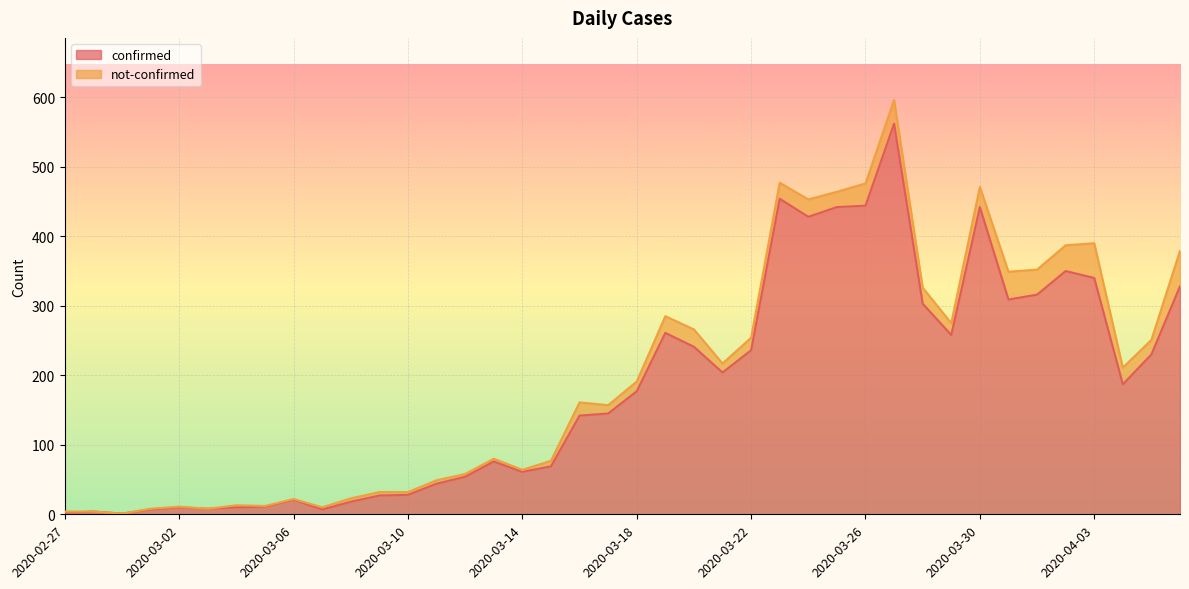

Rank the categories by value from lowest to highest.

2020-02-29, 2020-02-27, 2020-02-28, 2020-03-01, 2020-03-07, 2020-03-03, 2020-03-02, 2020-03-04, 2020-03-05, 2020-03-08, 2020-03-06, 2020-03-09, 2020-03-10, 2020-03-11, 2020-03-12, 2020-03-14, 2020-03-15, 2020-03-13, 2020-03-16, 2020-03-17, 2020-03-18, 2020-04-04, 2020-03-21, 2020-04-05, 2020-03-22, 2020-03-20, 2020-03-29, 2020-03-19, 2020-03-28, 2020-03-31, 2020-04-01, 2020-04-06, 2020-04-03, 2020-04-02, 2020-03-24, 2020-03-25, 2020-03-30, 2020-03-26, 2020-03-23, 2020-03-27